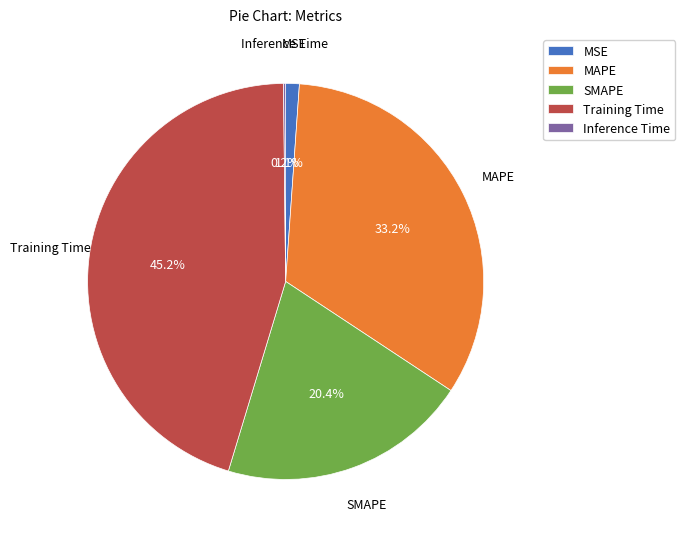

Is there a majority slice in this chart?

No